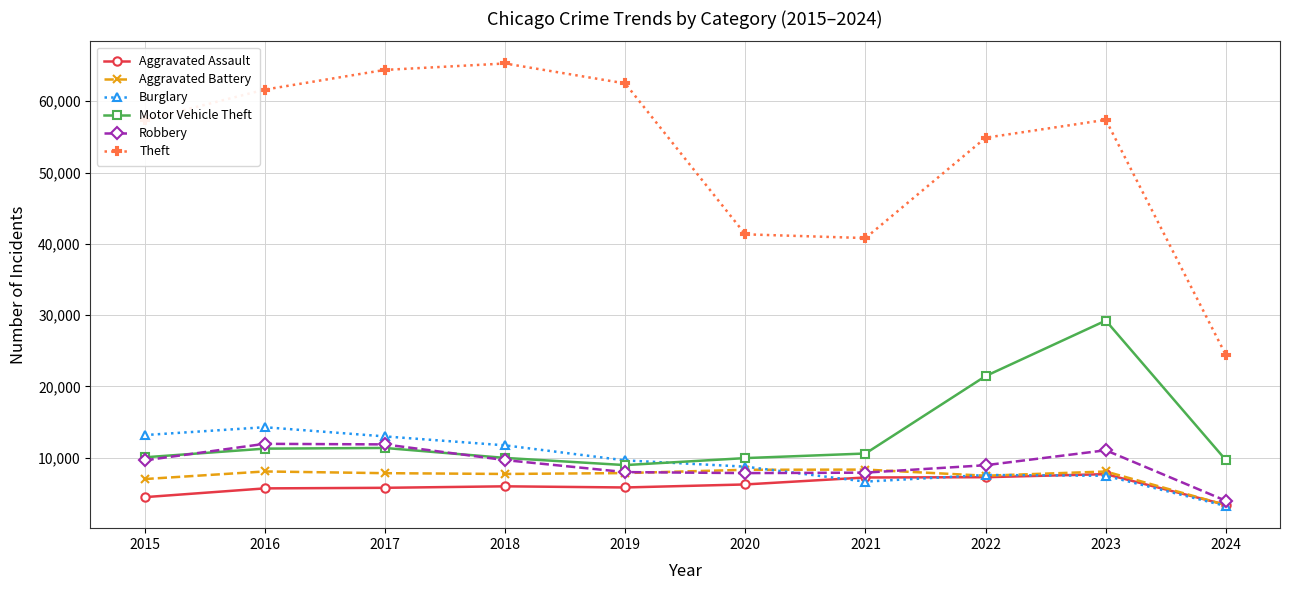

The Burglary series shows 8758 at 2020. True or false?

True